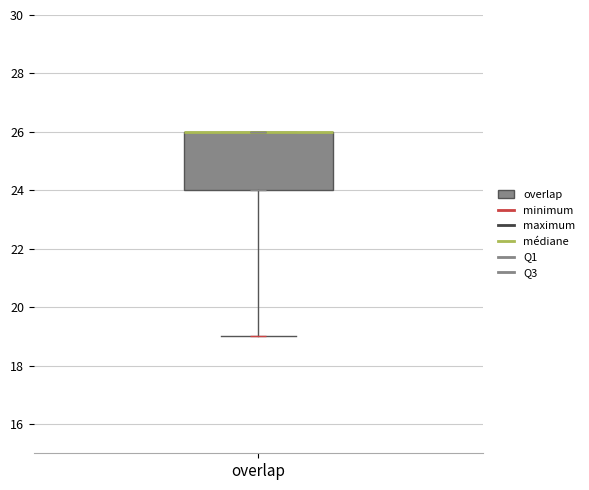

Transcribe this box plot: give where the median line is, the range the box spans, and where the two whiskers end, as read against the y-axis. The values are not printed on the chart, so give them approximately, as read against the axis.

median 26 (drawn on the box's upper edge), box 24 to 26, whiskers 19 to 26